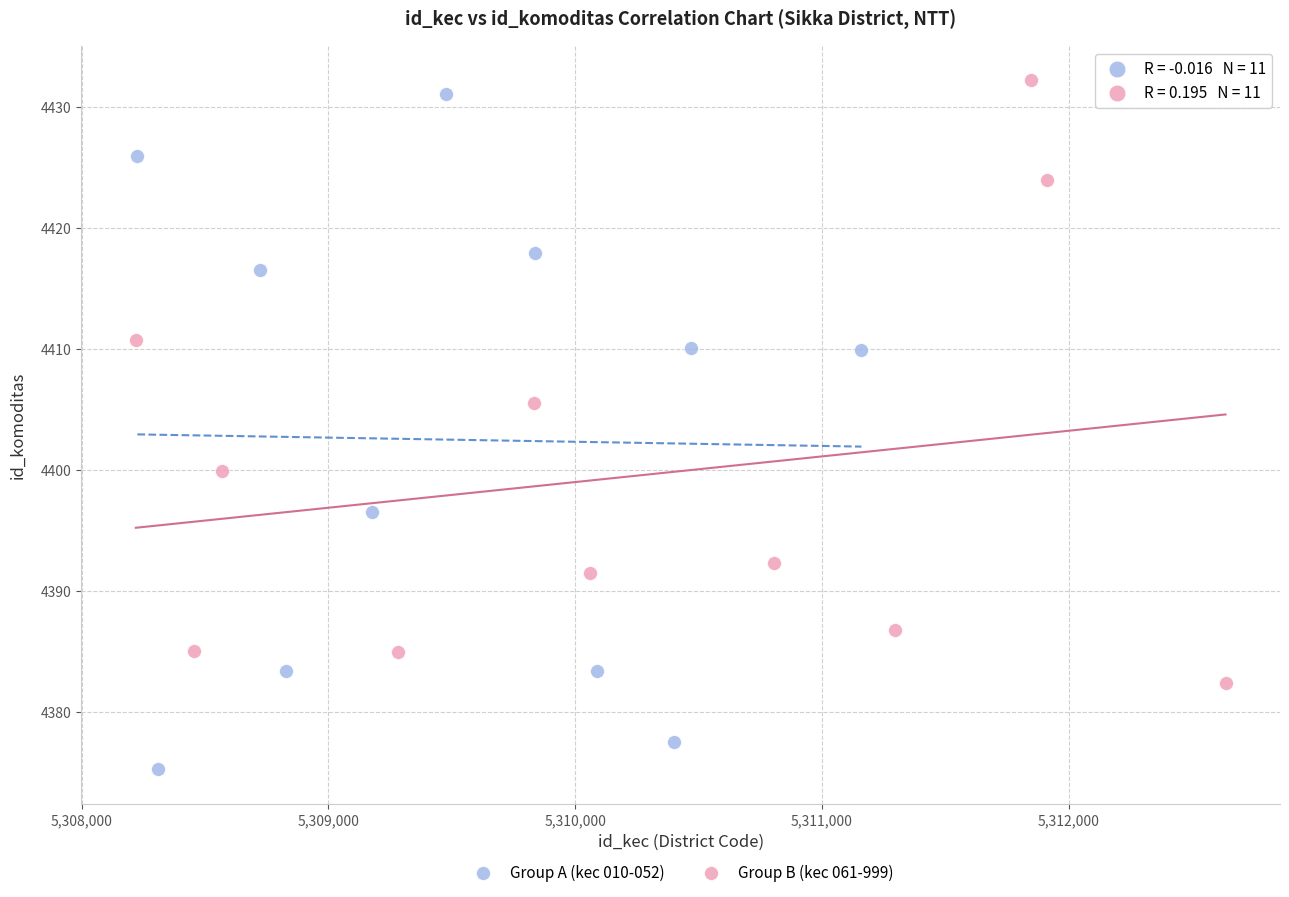

Which series has the widest spread of Y values?

Group A (kec 010-052)